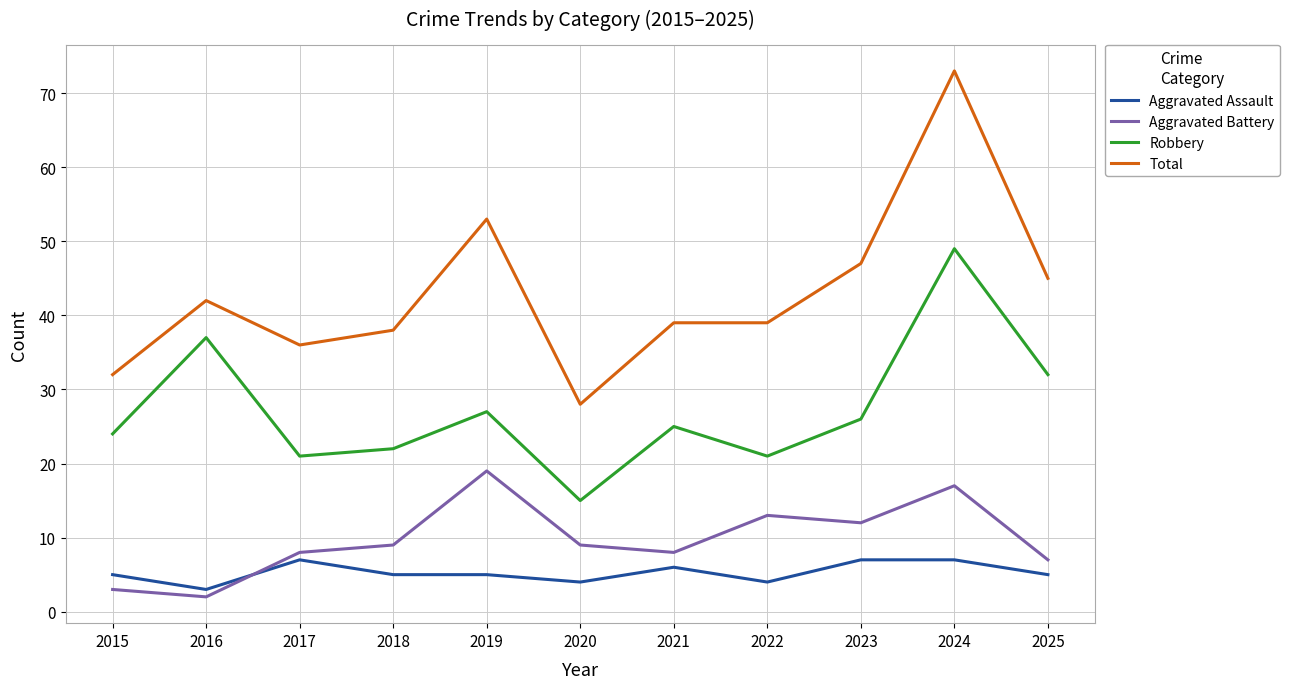

What are all the series names shown in the legend?

Aggravated Assault, Aggravated Battery, Robbery, Total